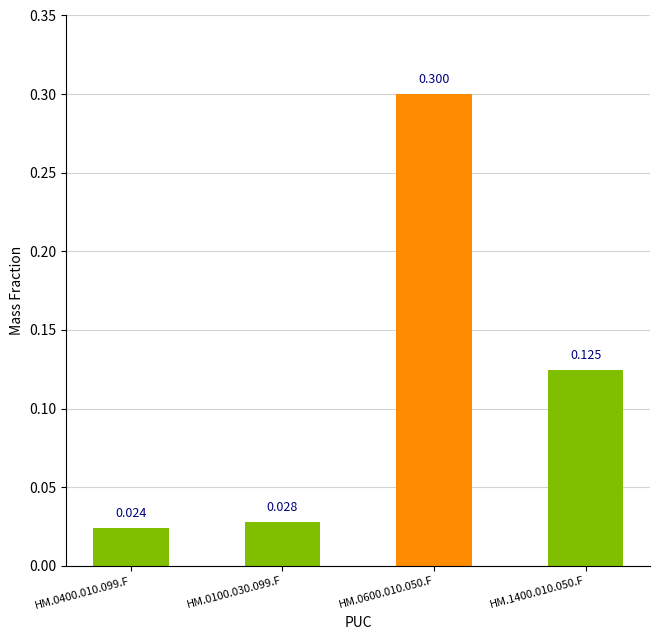

Reading left to right, transcribe all the data shown in this chart.

0.0	0.0	0.3	0.1